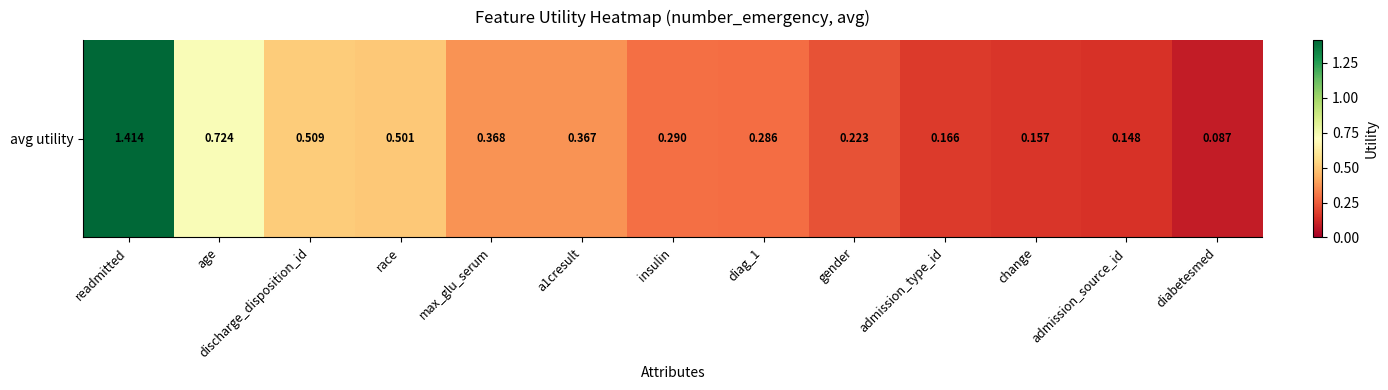

List the labels in order of value, smallest first.

diabetesmed, admission_source_id, change, admission_type_id, gender, diag_1, insulin, a1cresult, max_glu_serum, race, discharge_disposition_id, age, readmitted